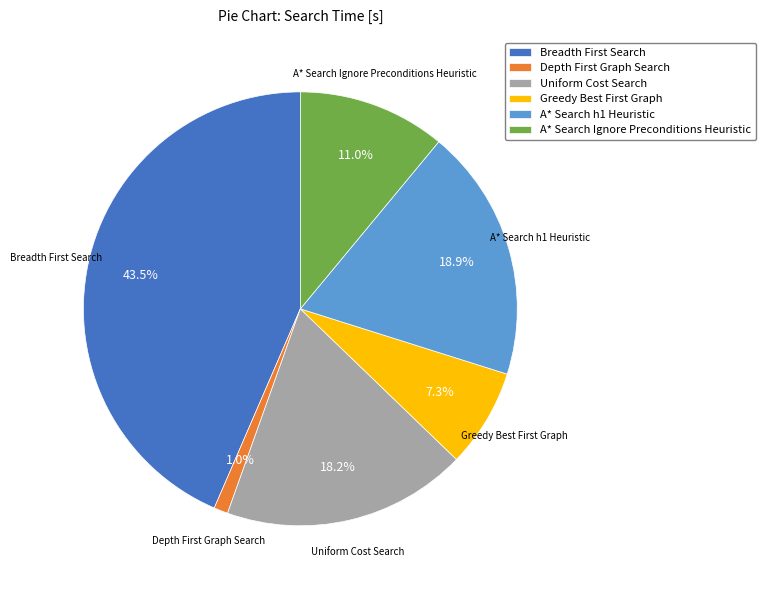

How much of the chart is everything except A* Search Ignore Preconditions Heuristic?

89.0%